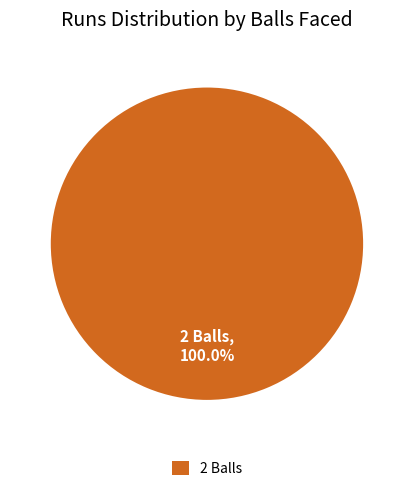

Rank the categories by value from highest to lowest.

2 Balls